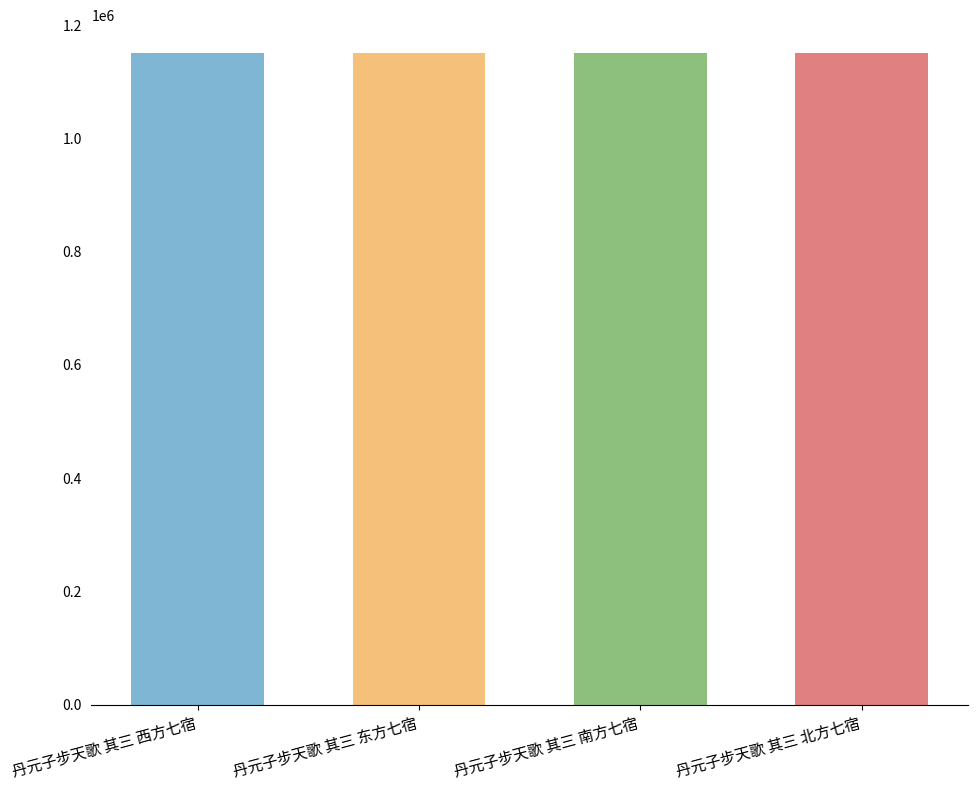

Reading left to right, list all the values displayed in this chart.

丹元子步天歌 其三 西方七宿=1150686	丹元子步天歌 其三 东方七宿=1150671	丹元子步天歌 其三 南方七宿=1150693	丹元子步天歌 其三 北方七宿=1150678